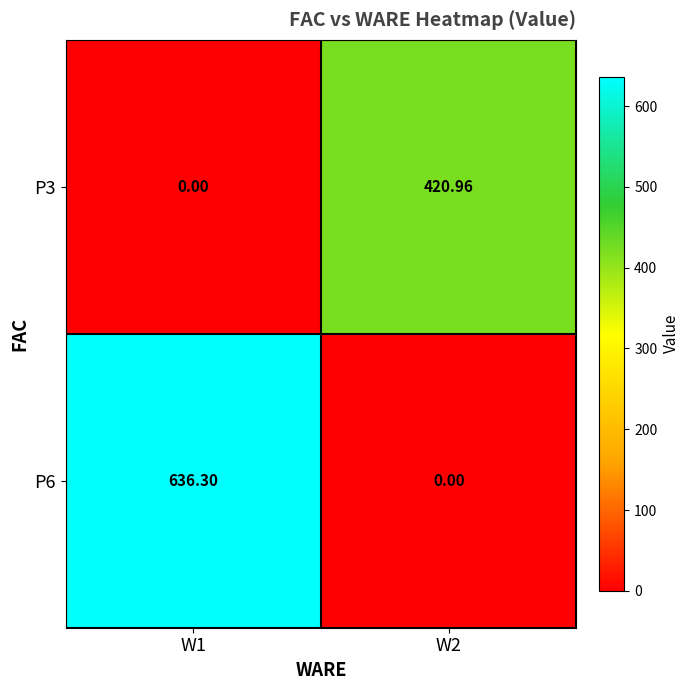

What is the spread (max minus min) of values at W1?

636.3